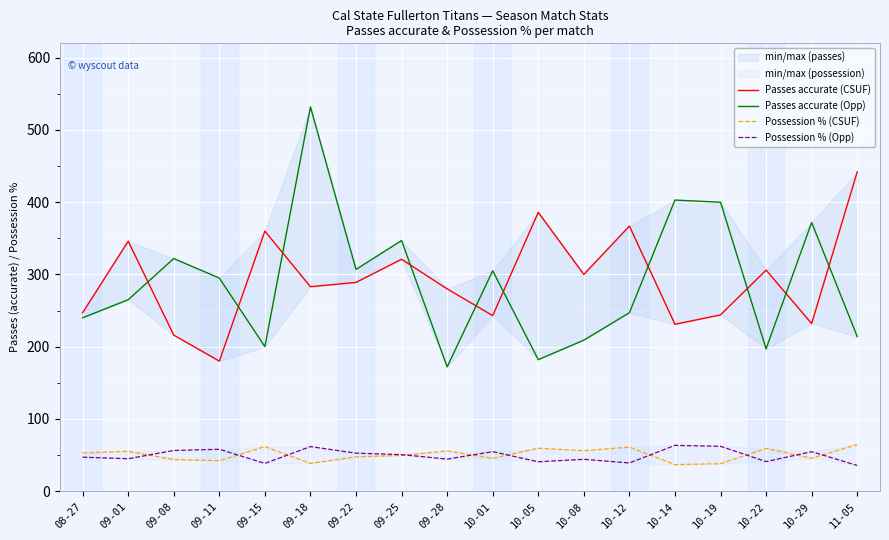

In Passes accurate (Opp), how many points are lower than both neighbors (excluding endpoints)?

5